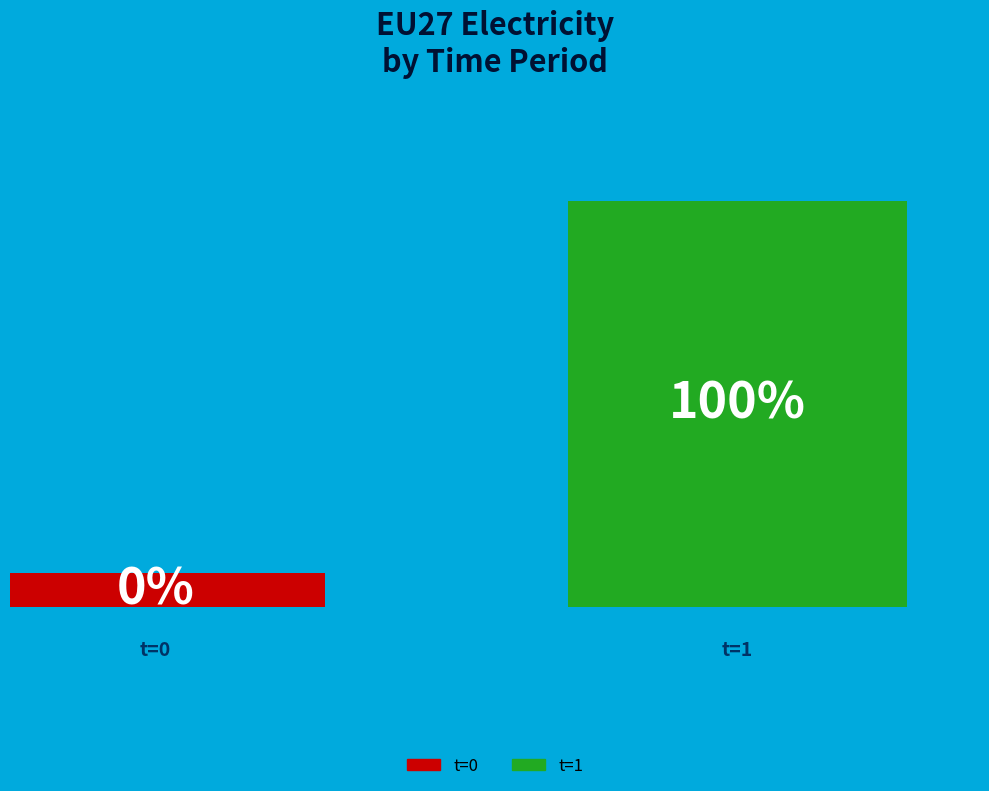

Count the number of slices in the pie.

2